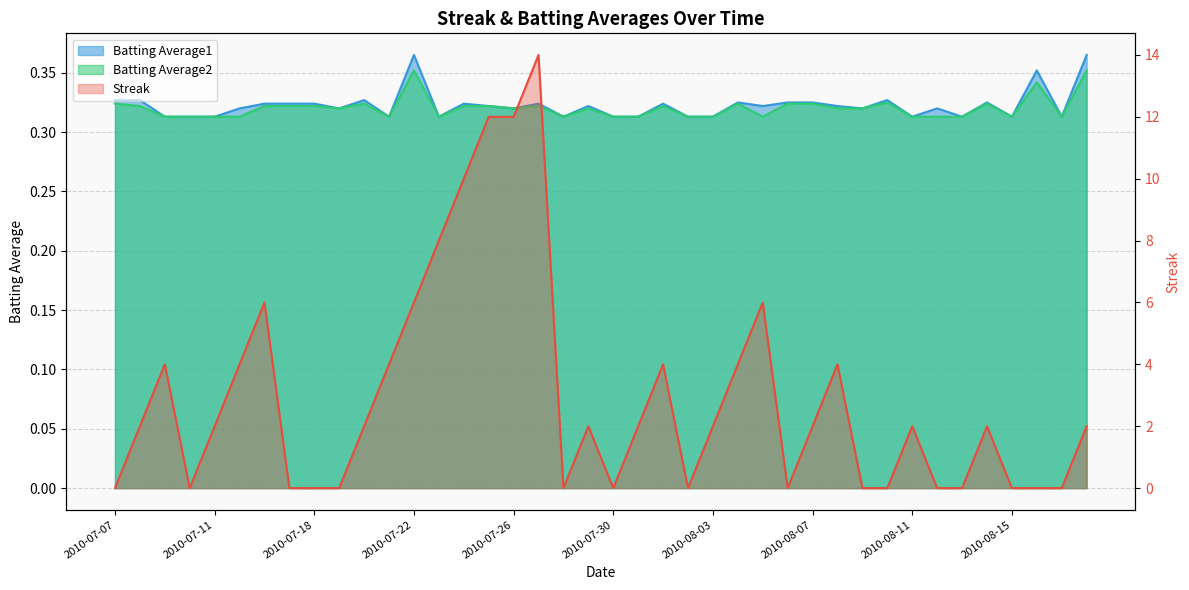

How many series are shown in this chart?

3